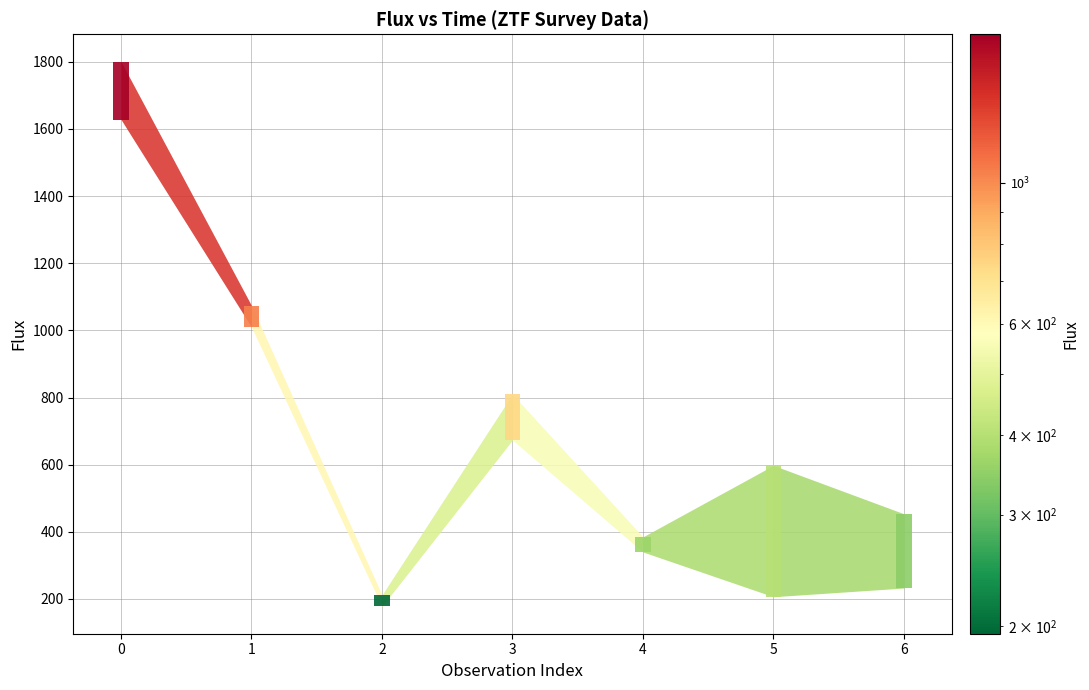

Is it true that fluxerr equals 22.5 at 4?

True